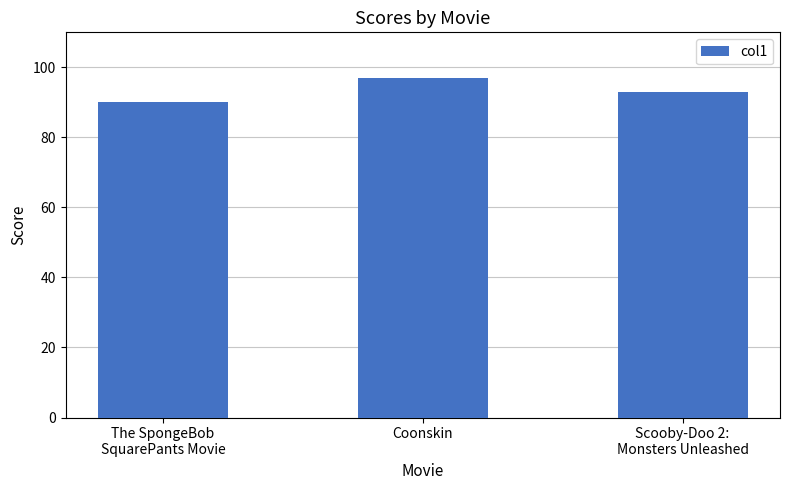

List the labels in order of value, smallest first.

The SpongeBob
SquarePants Movie, Scooby-Doo 2:
Monsters Unleashed, Coonskin